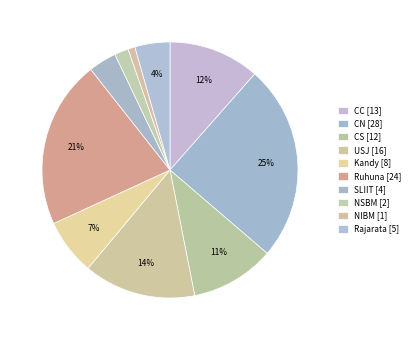

How many segments does this pie chart have?

10